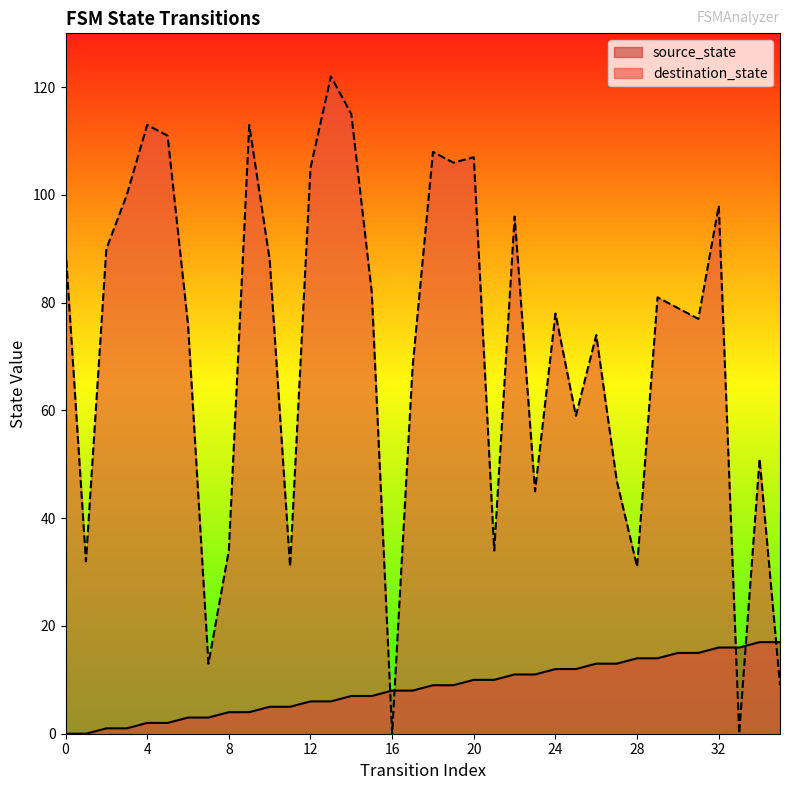

Which category has the highest value across all series?

13